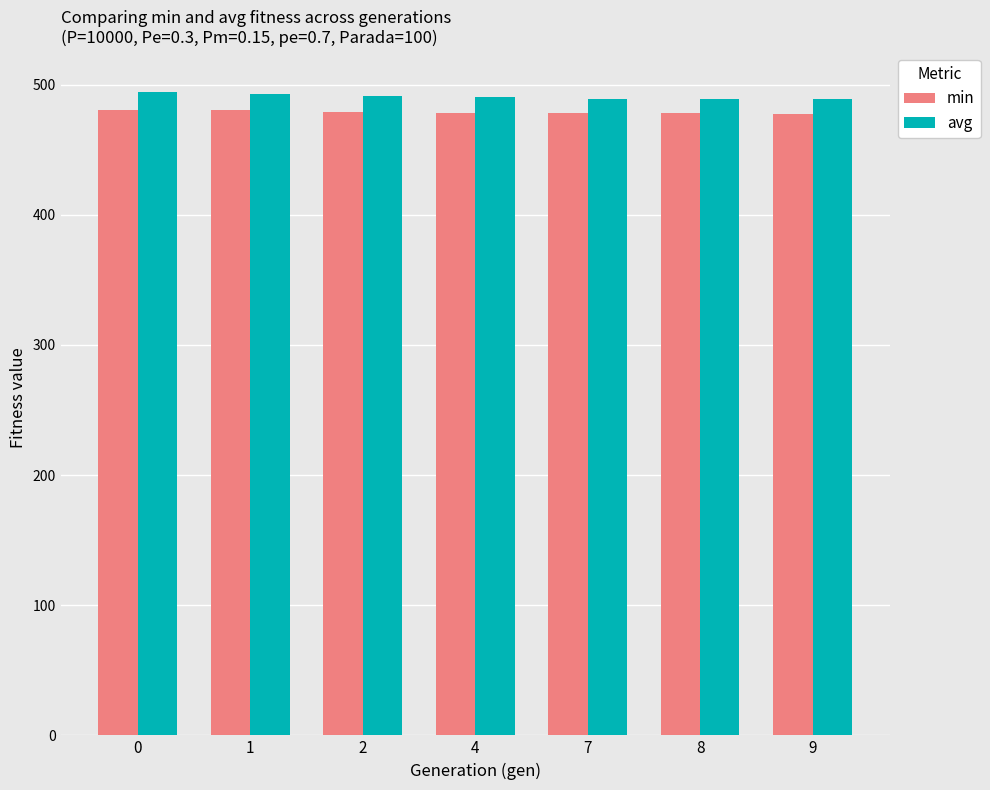

What is the spread (max minus min) of values at 1?

12.1